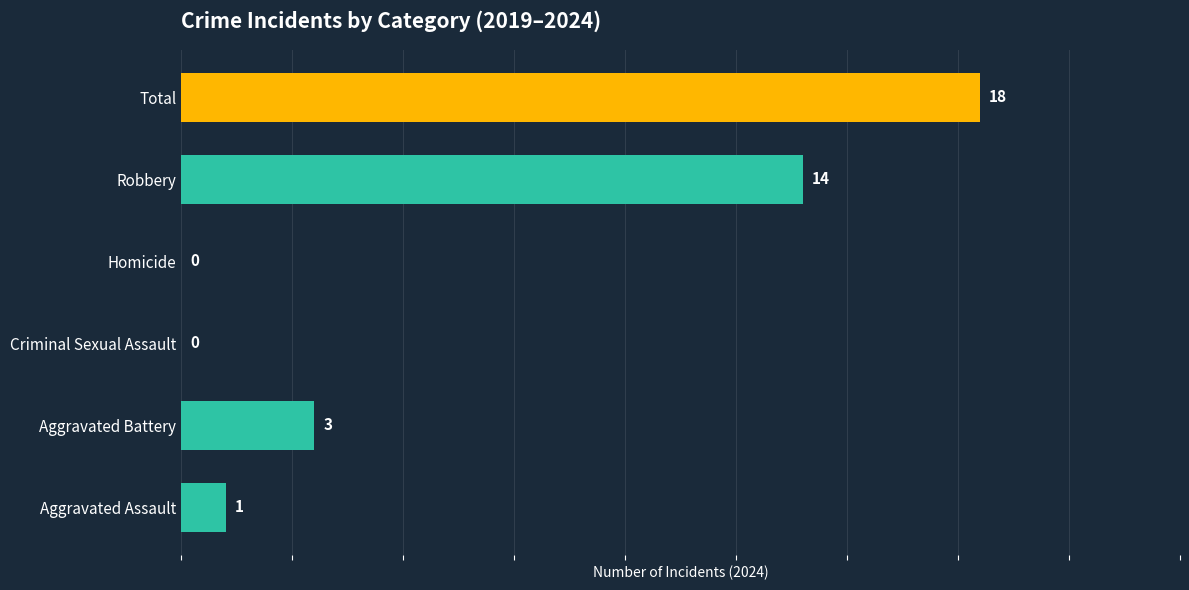

Which category has the highest value across all series?

Total